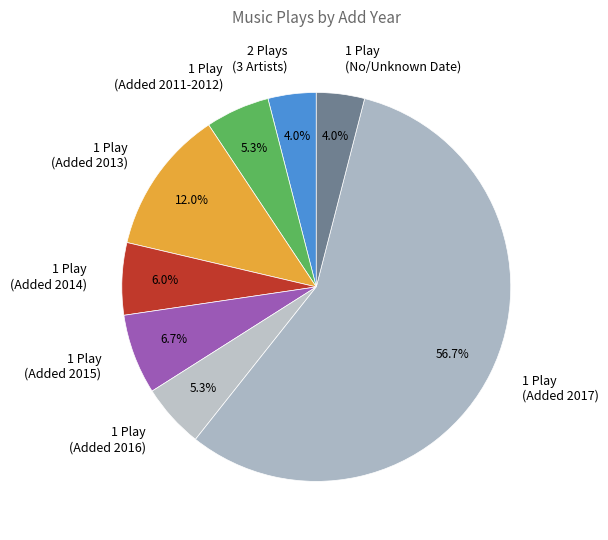

Do 1 Play (No/Unknown Date) and 1 Play (Added 2016) together represent more than half of the pie?

No